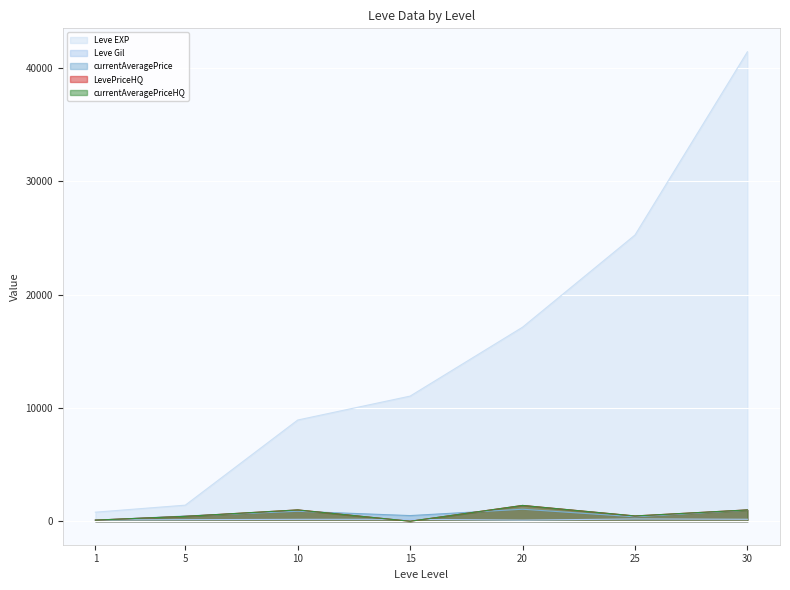

How many times do currentAveragePrice and LevePriceHQ cross each other?

4